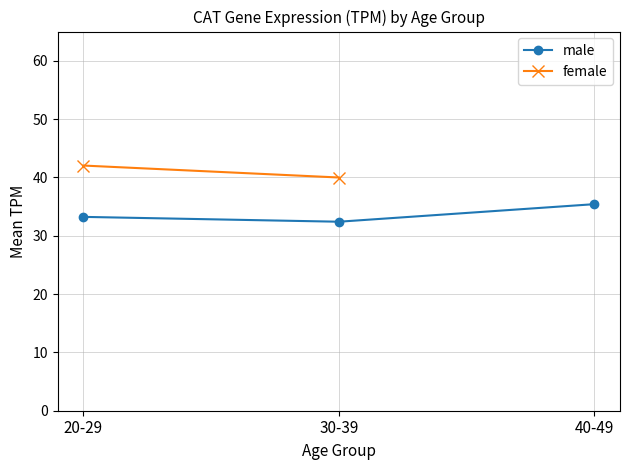

List the series in order of their peak value, lowest first.

male, female